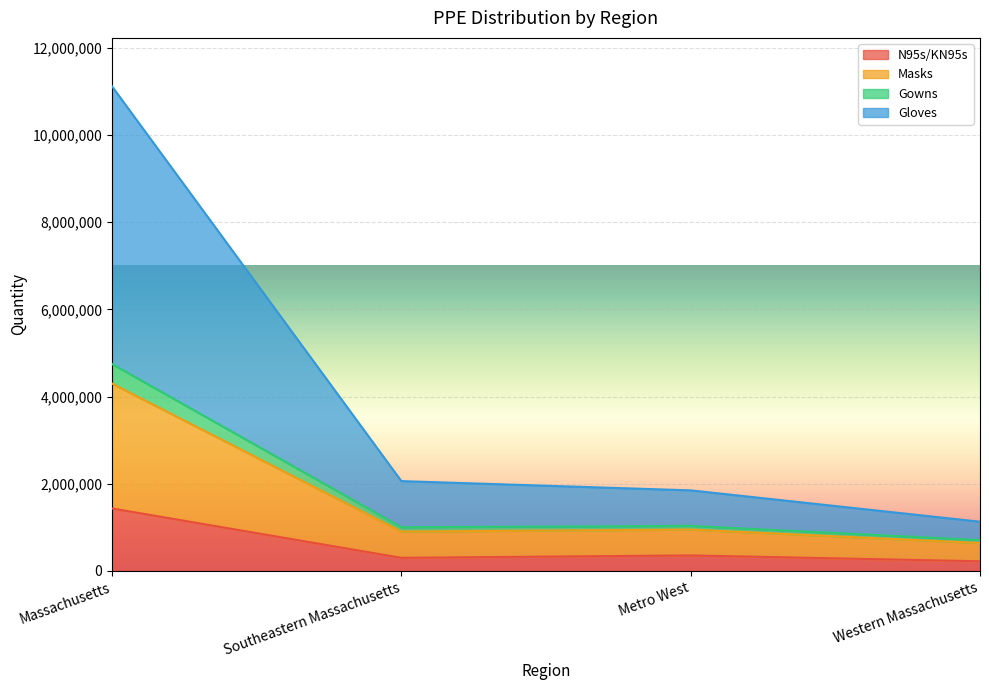

At which label does Gowns reach its peak?

Massachusetts